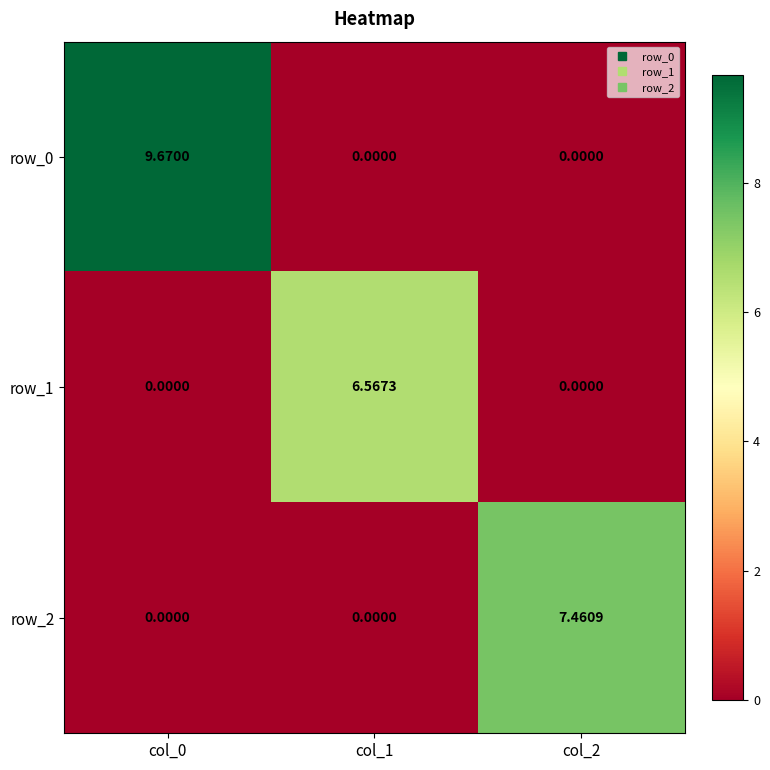

Is the value of row_2 at col_2 greater than the value of row_1 at col_1?

Yes